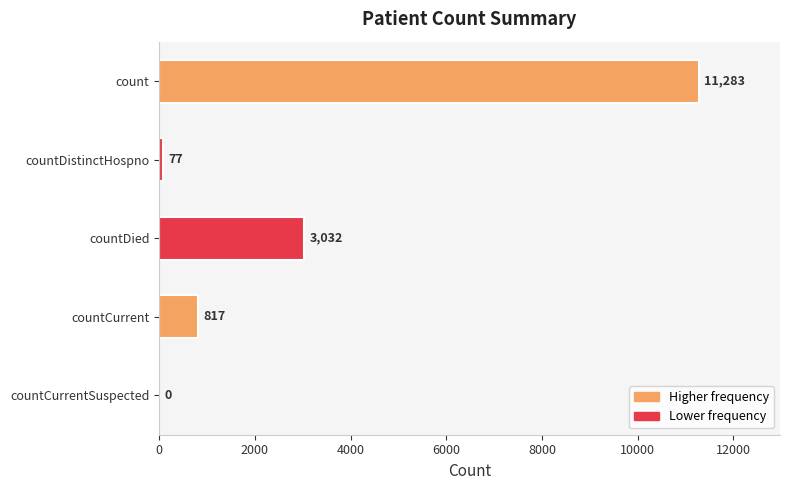

Reading bottom to top, transcribe all the data shown in this chart.

countCurrentSuspected=0	countCurrent=817	countDied=3032	countDistinctHospno=77	count=11283